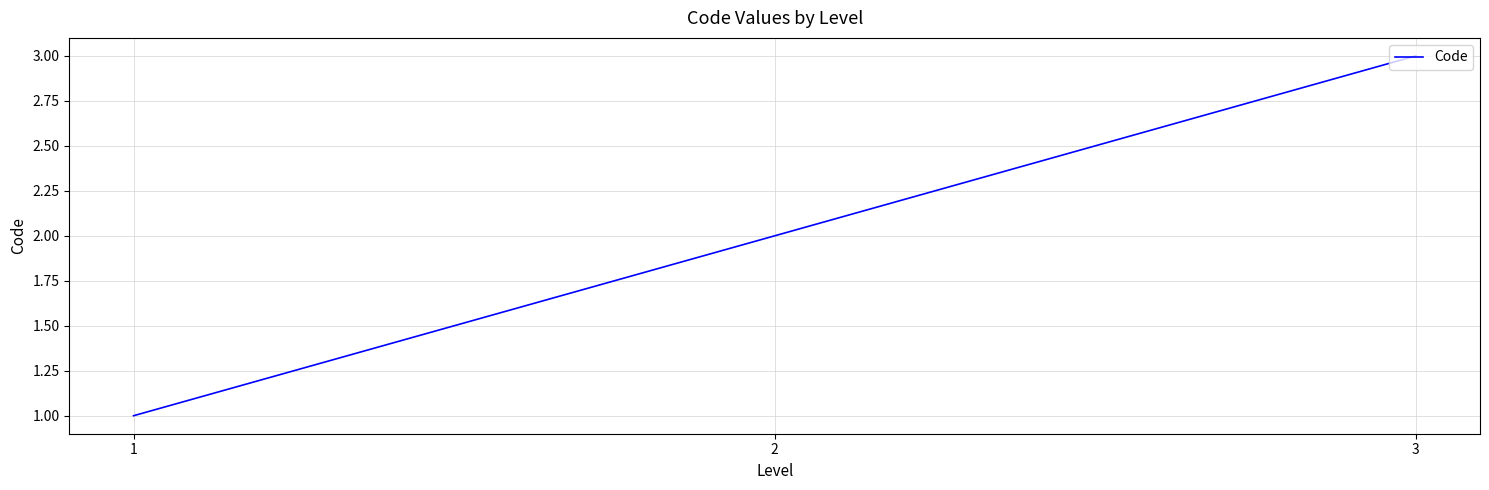

What is the change in value from 1 to 2?

+1